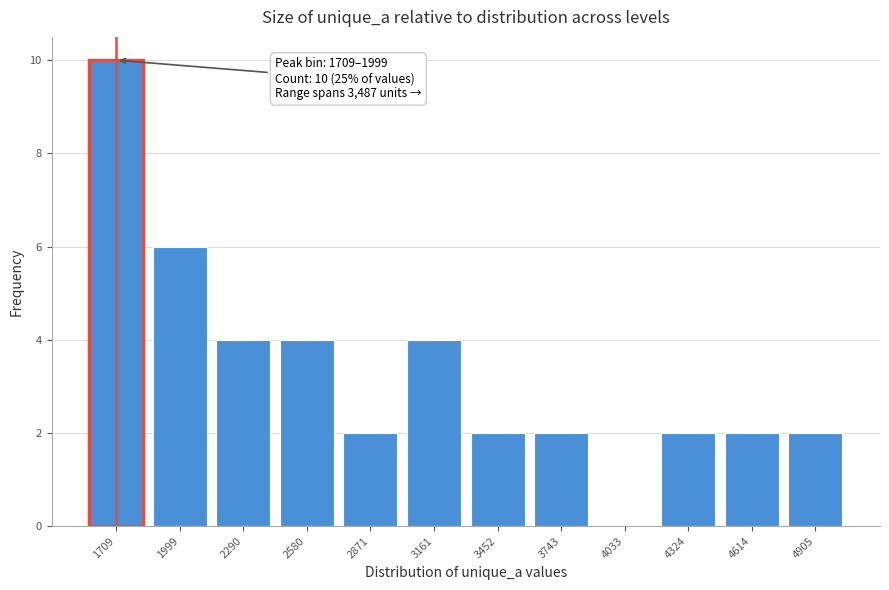

Reading left to right, extract all data points from this chart.

1709=10	1999=6	2290=4	2580=4	2871=2	3161=4	3452=2	3743=2	4033=0	4324=2	4614=2	4905=2